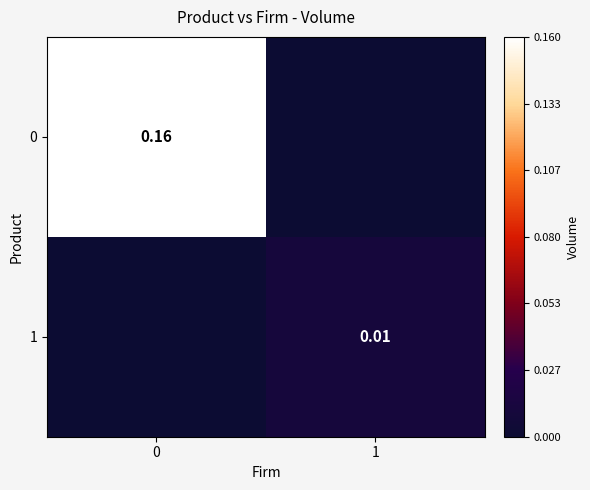

Is the value of 1 at 1 greater than the value of 0 at 0?

No